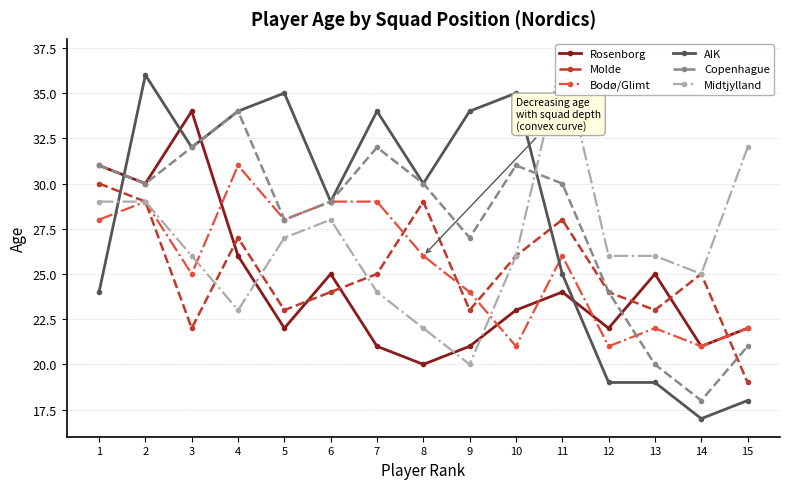

Which series changed the most between 9 and 11?

Midtjylland